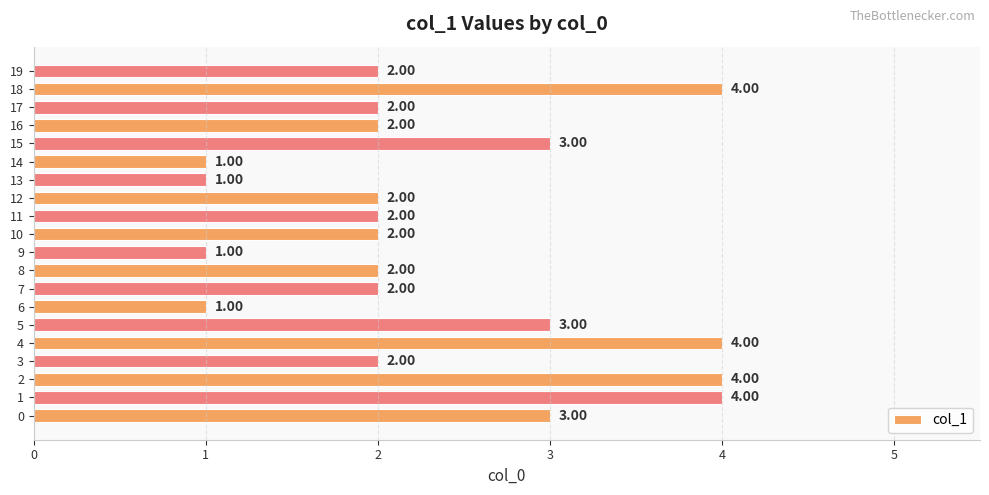

What is the sum of the values at 16 and 13?

3